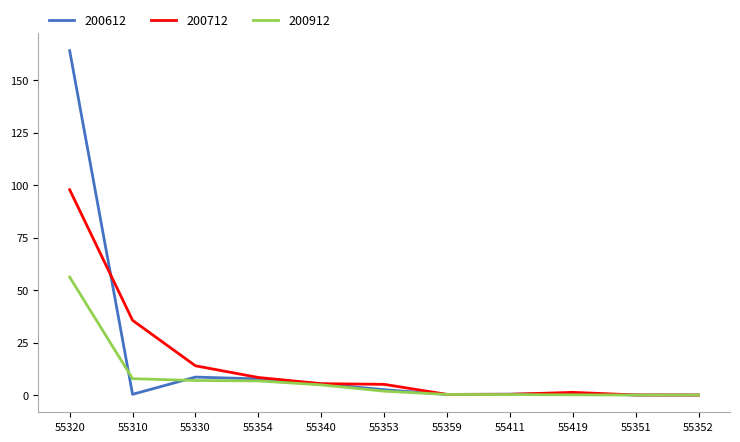

What are all the series names shown in the legend?

200612, 200712, 200912